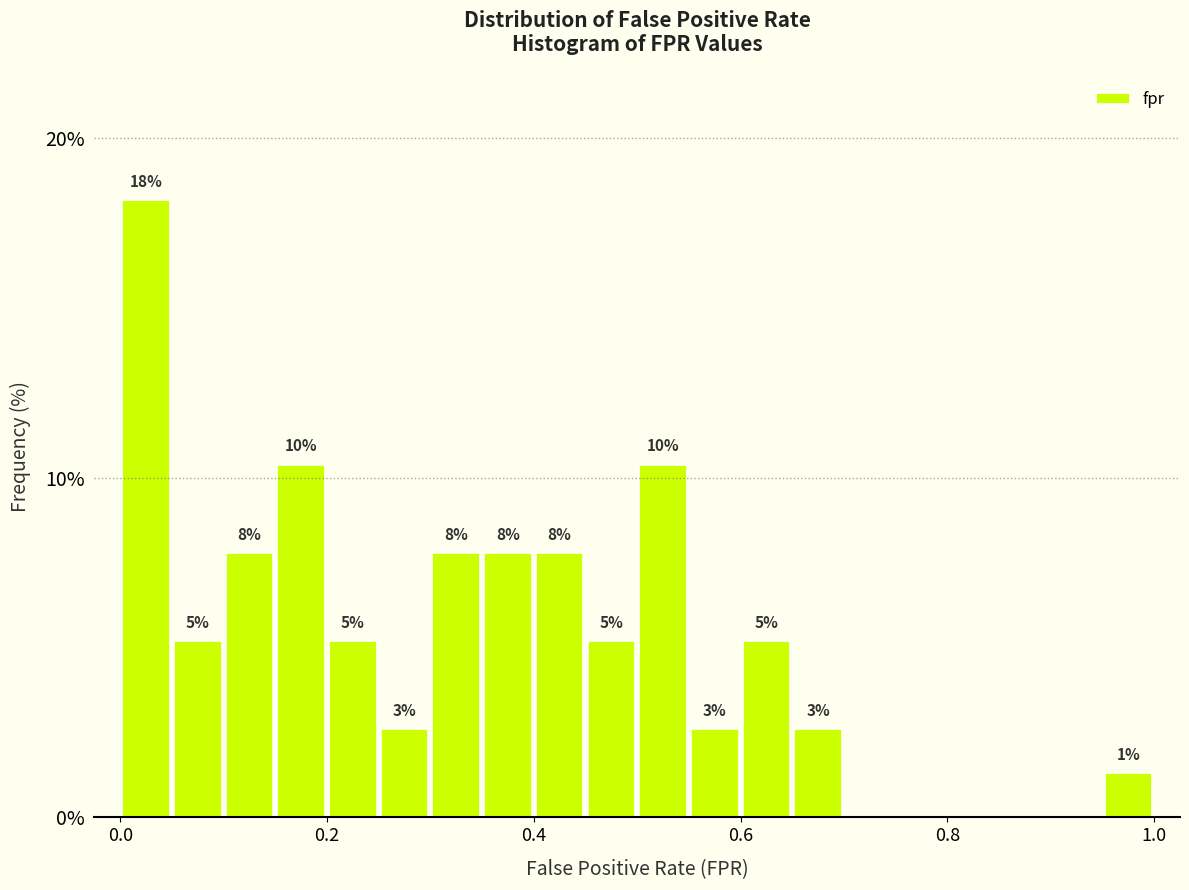

Around what value on the x-axis is the tallest bar? Give the approximate position of its centre, as read against the axis.

0.02